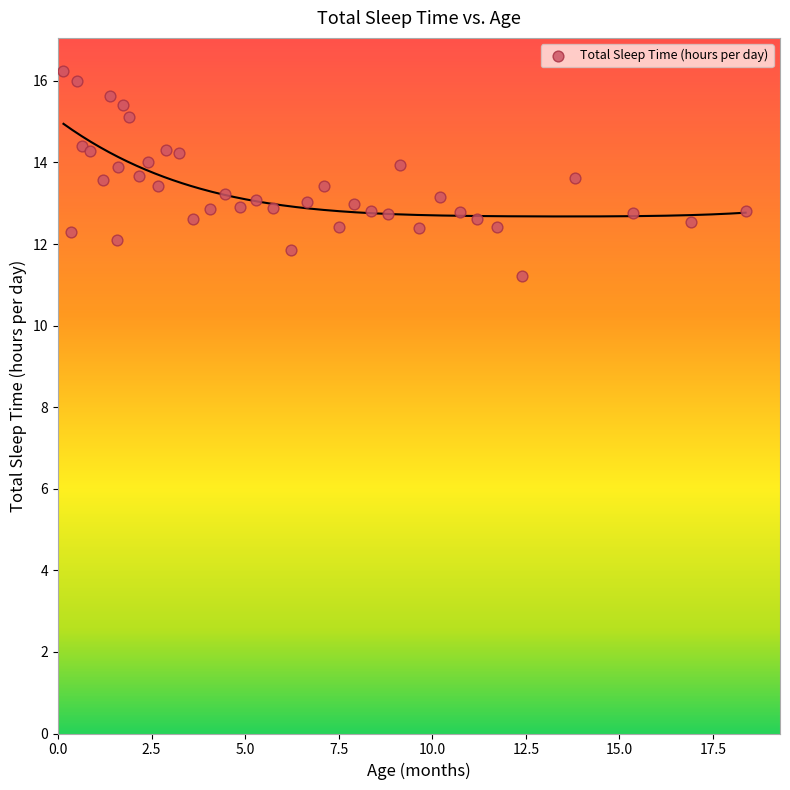

What is the range of Y values (max minus min)?

5.0